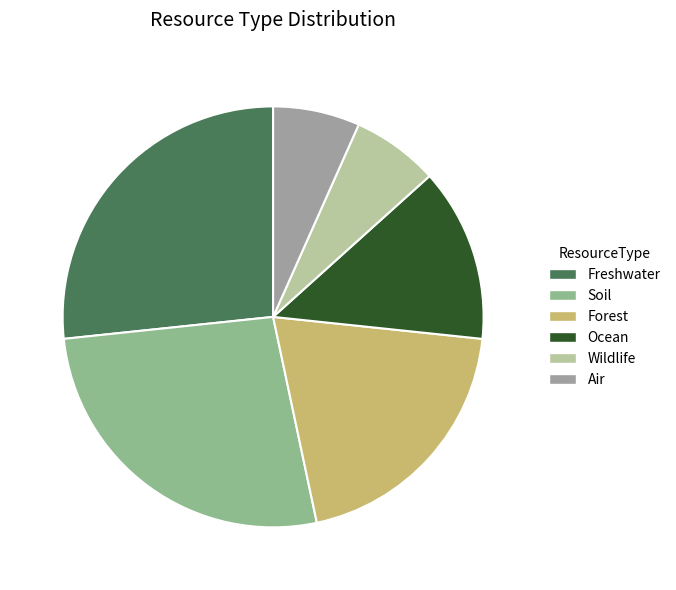

How many slices are in this pie chart?

6